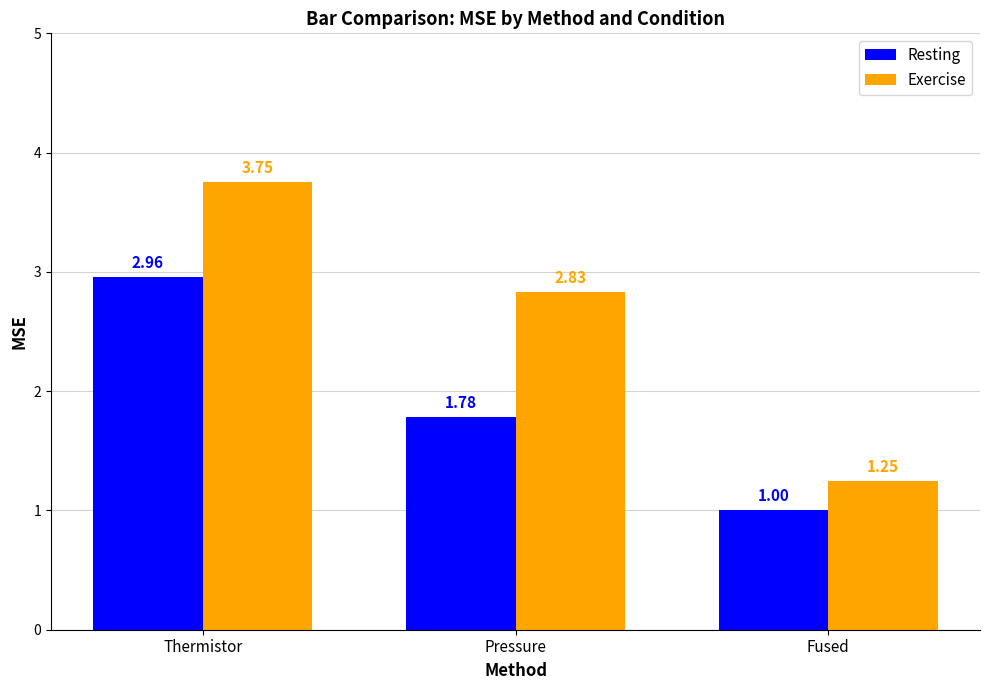

How many groups of bars are there?

3